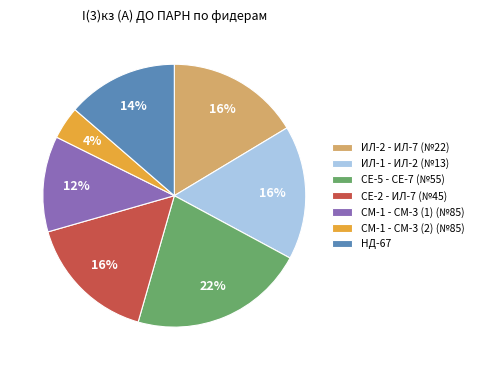

Is the sum of СЕ-5 - СЕ-7 (№55) and СЕ-2 - ИЛ-7 (№45) greater than half?

No